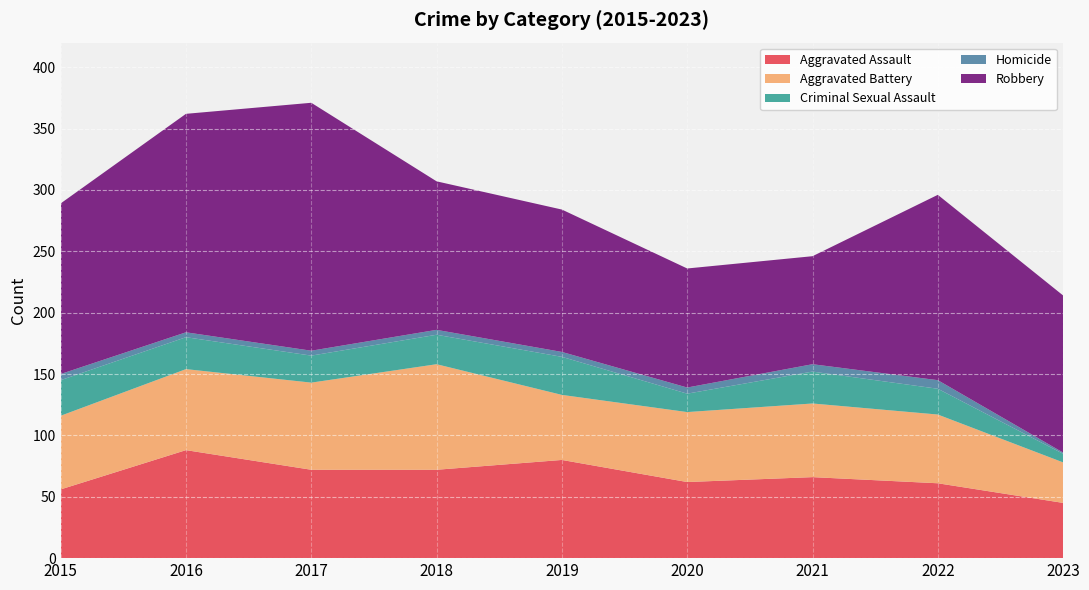

Reading left to right, extract all data points from this chart.

Aggravated Assault: 2015=56	2016=88	2017=72	2018=72	2019=80	2020=62	2021=66	2022=61	2023=45
Aggravated Battery: 2015=60	2016=66	2017=71	2018=86	2019=53	2020=57	2021=60	2022=56	2023=33
Criminal Sexual Assault: 2015=29	2016=26	2017=22	2018=24	2019=31	2020=15	2021=26	2022=21	2023=7
Homicide: 2015=5	2016=4	2017=4	2018=4	2019=4	2020=5	2021=6	2022=7	2023=1
Robbery: 2015=139	2016=178	2017=202	2018=121	2019=116	2020=97	2021=88	2022=151	2023=128